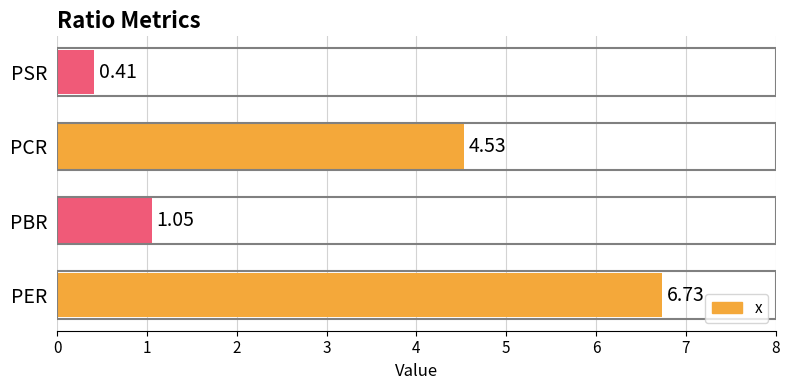

At which label is the value closest to 3?

PCR